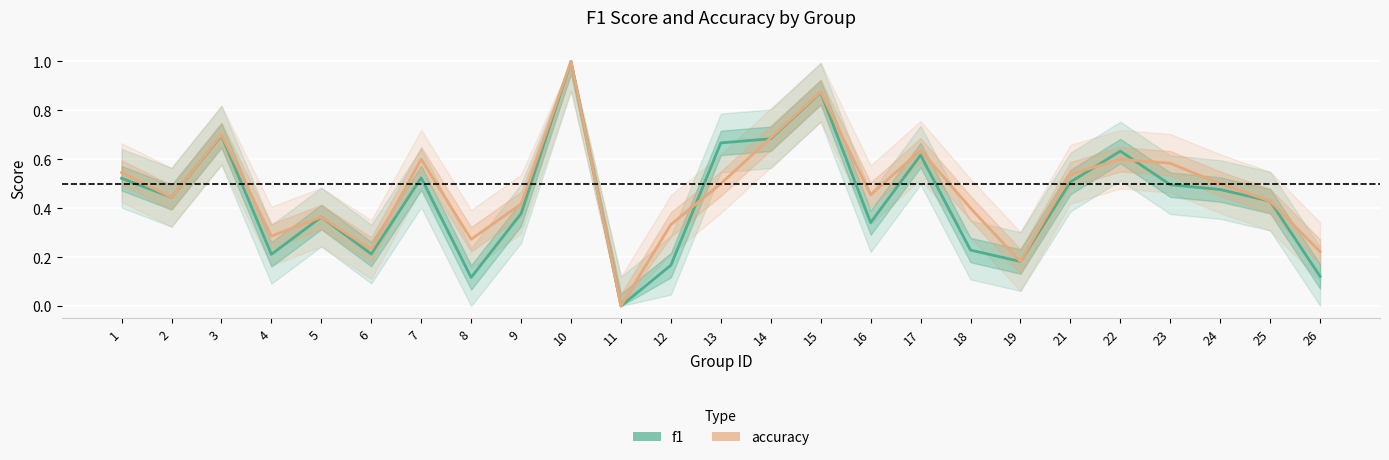

In accuracy, how many points are higher than both neighbors (excluding endpoints)?

7